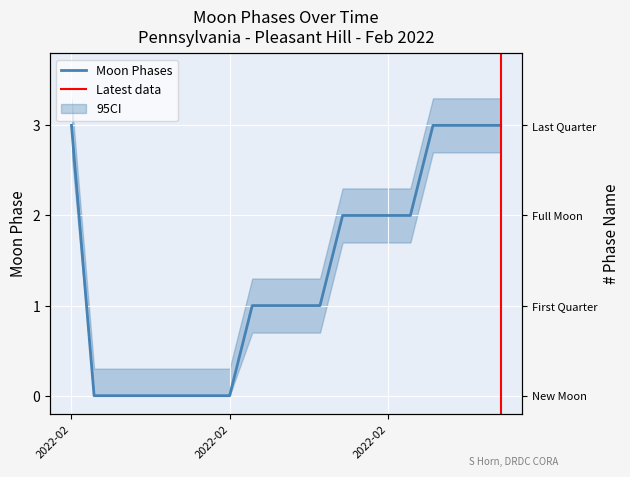

Does the chart display data point markers on the line(s)?

No